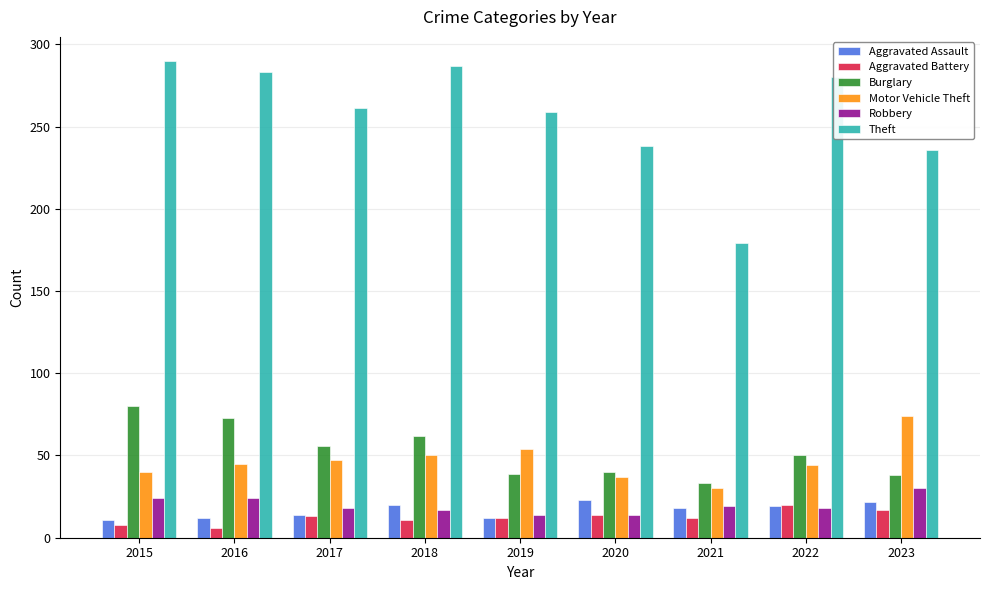

Count the number of data series in this chart.

6